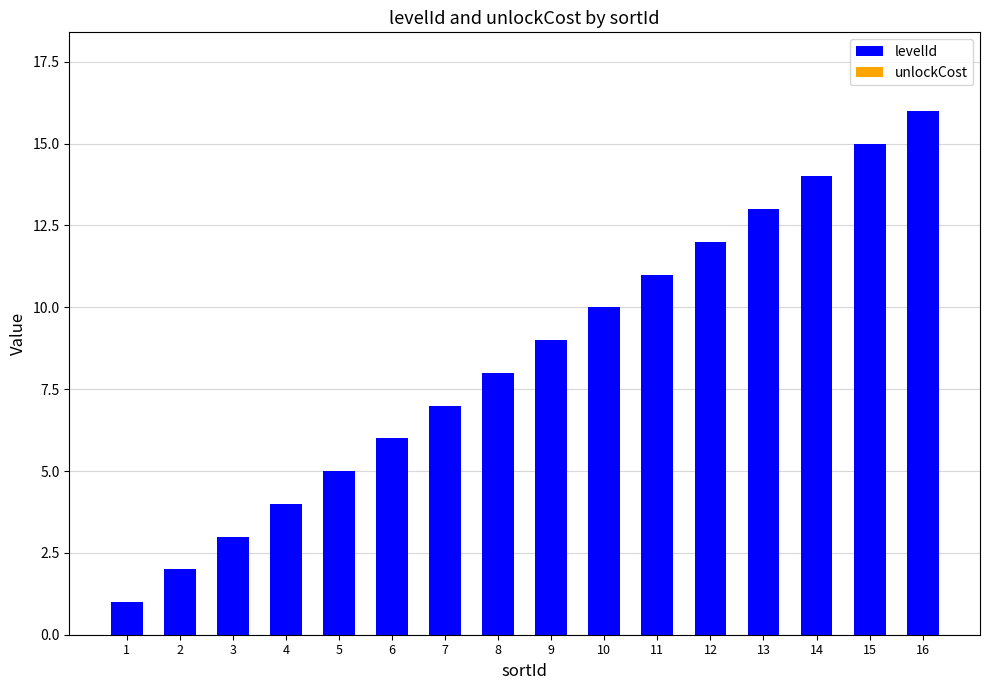

Rank the categories by value from highest to lowest.

16, 15, 14, 13, 12, 11, 10, 9, 8, 7, 6, 5, 4, 3, 2, 1